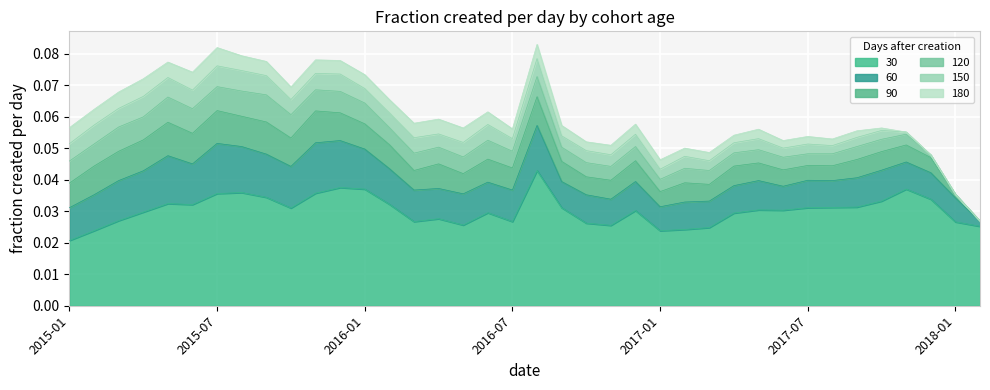

At how many categories does at least one series exceed 0?

38